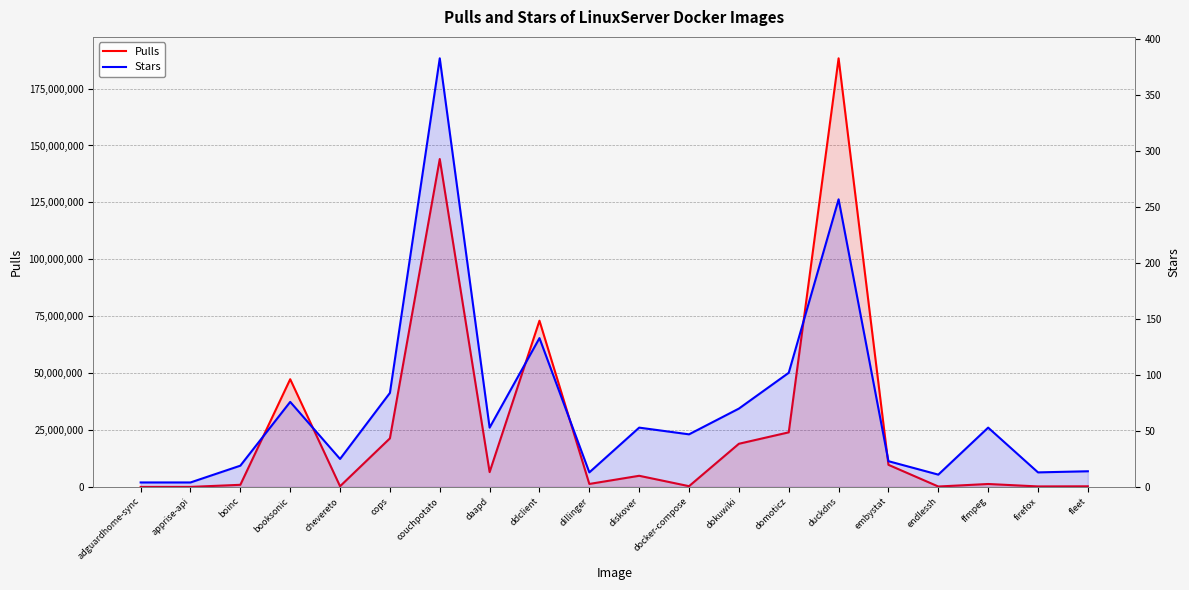

List the labels in order of Pulls value, largest first.

duckdns, couchpotato, ddclient, booksonic, domoticz, cops, dokuwiki, embystat, daapd, diskover, dillinger, ffmpeg, boinc, docker-compose, chevereto, fleet, firefox, endlessh, apprise-api, adguardhome-sync